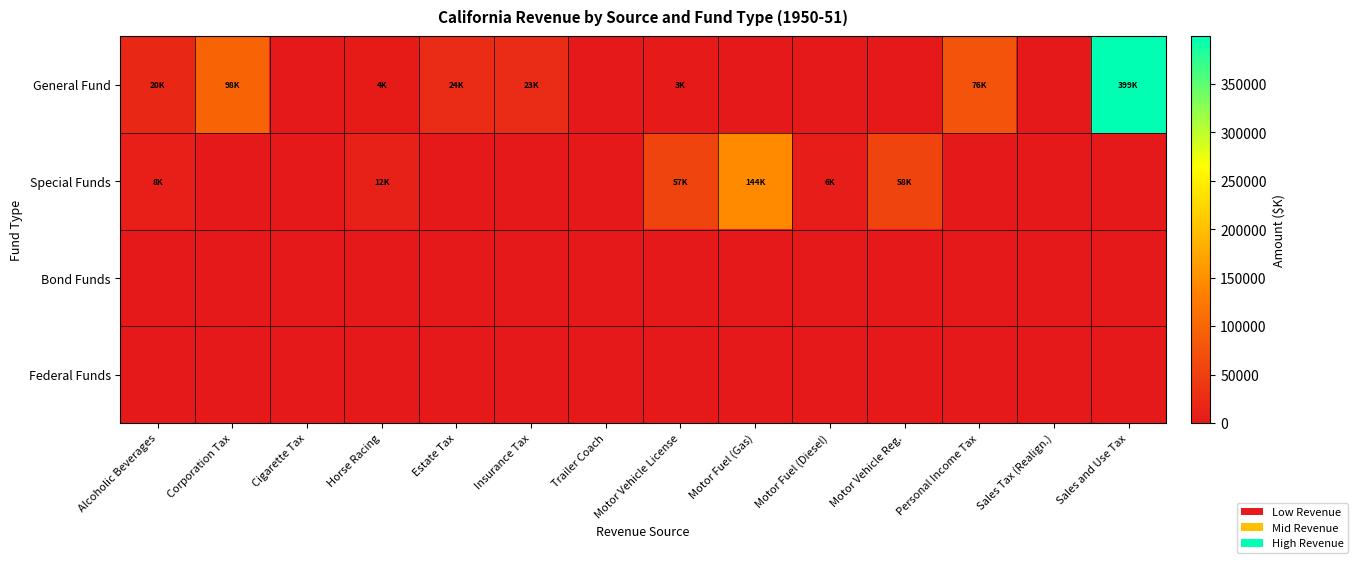

How many series are shown in this chart?

4